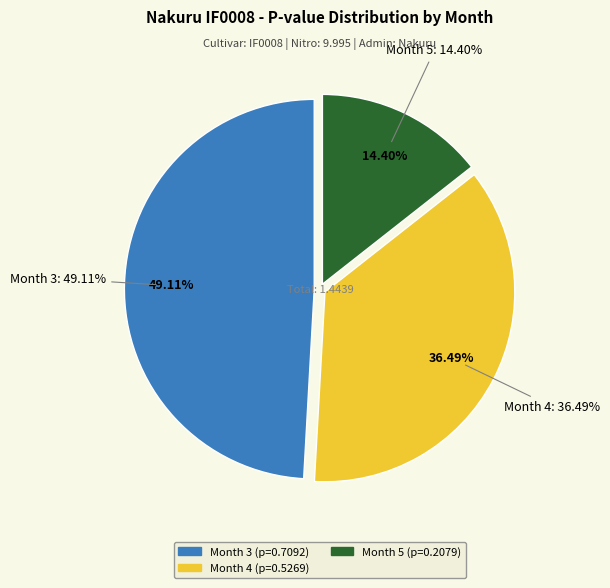

What is the smallest slice in the pie chart?

Month 5